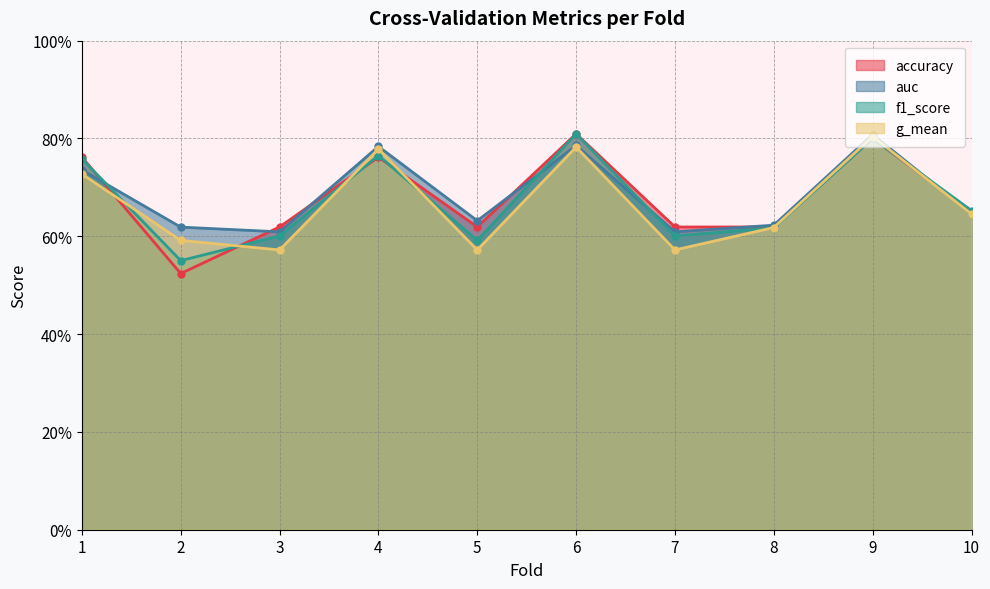

List the labels in order of g_mean value, largest first.

9, 6, 4, 1, 10, 8, 2, 3, 7, 5